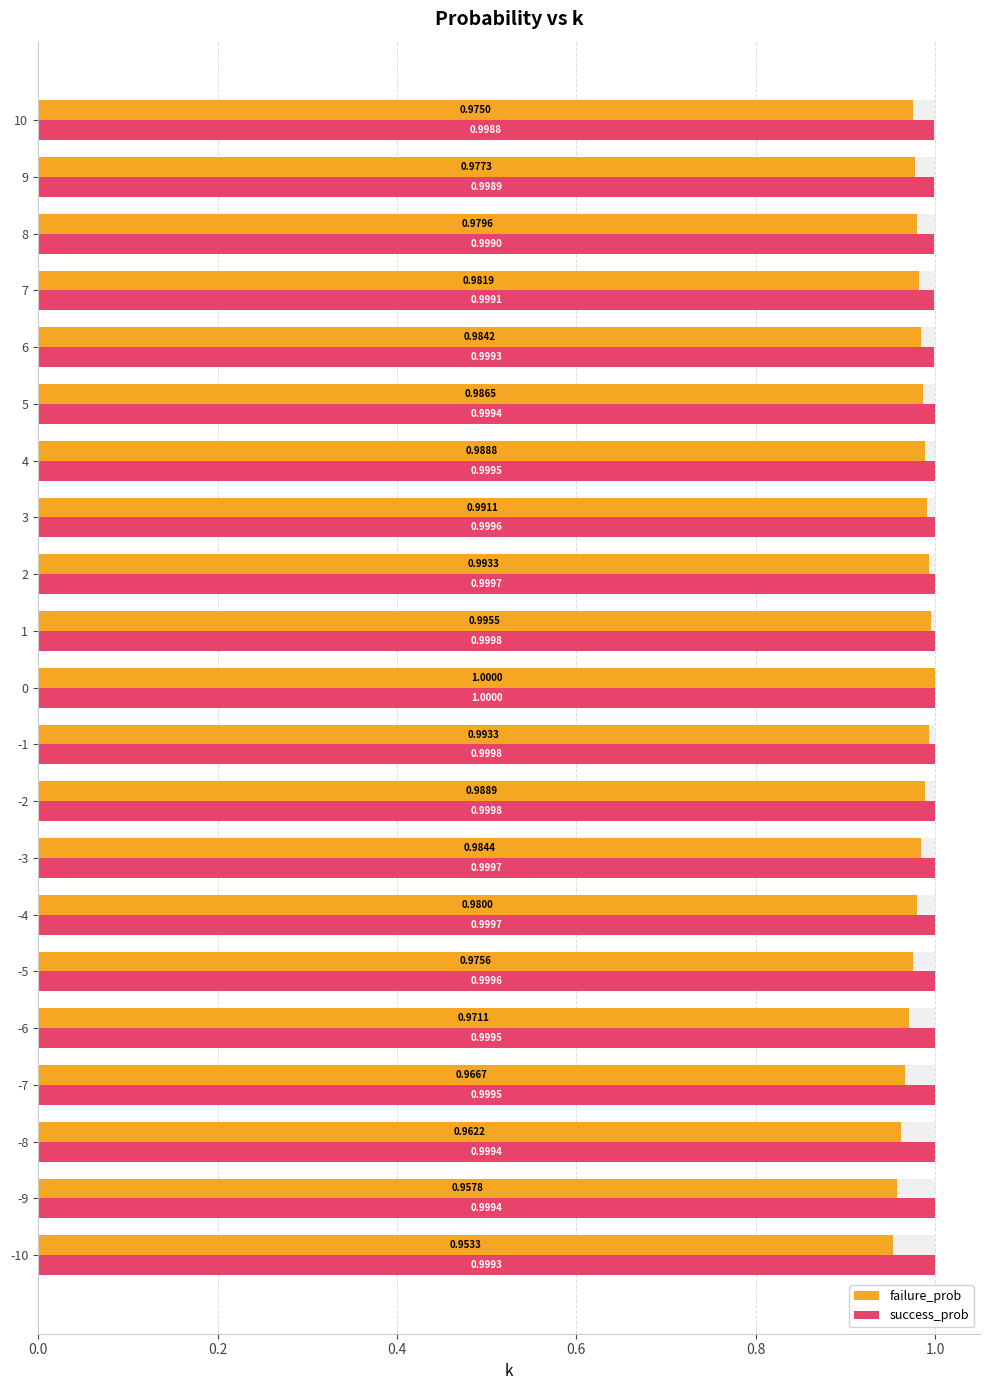

Between -8 and -4, which is larger?

-4